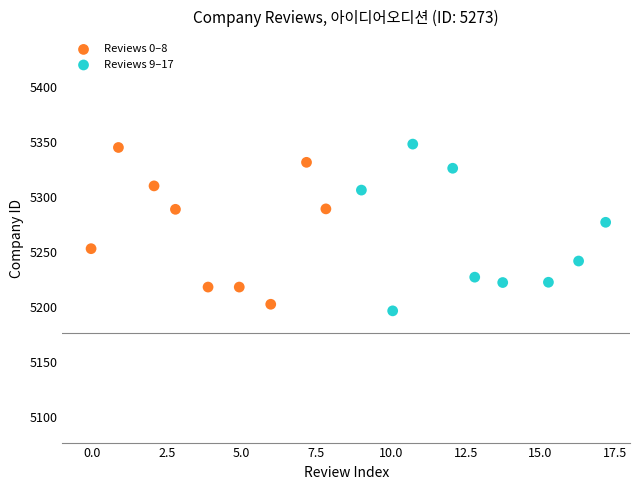

Which series contains the lowest Y value?

Reviews 9–17